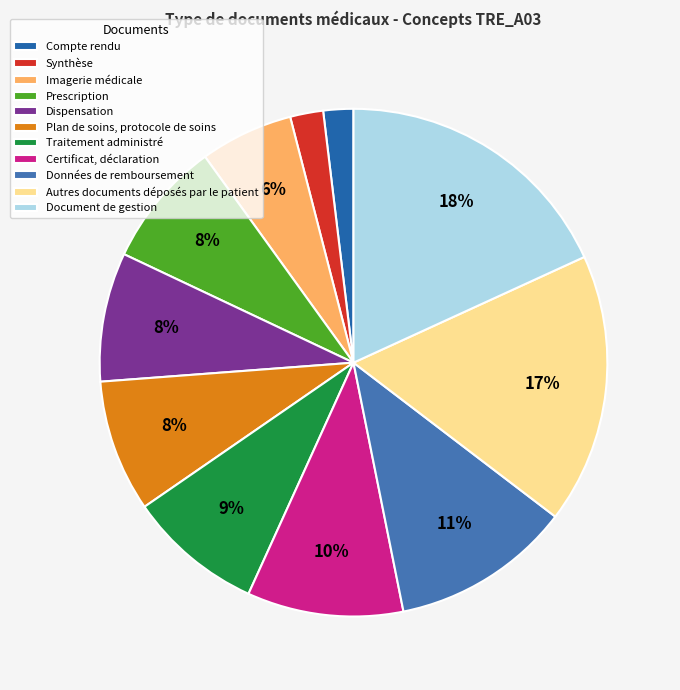

Is there a majority slice in this chart?

No